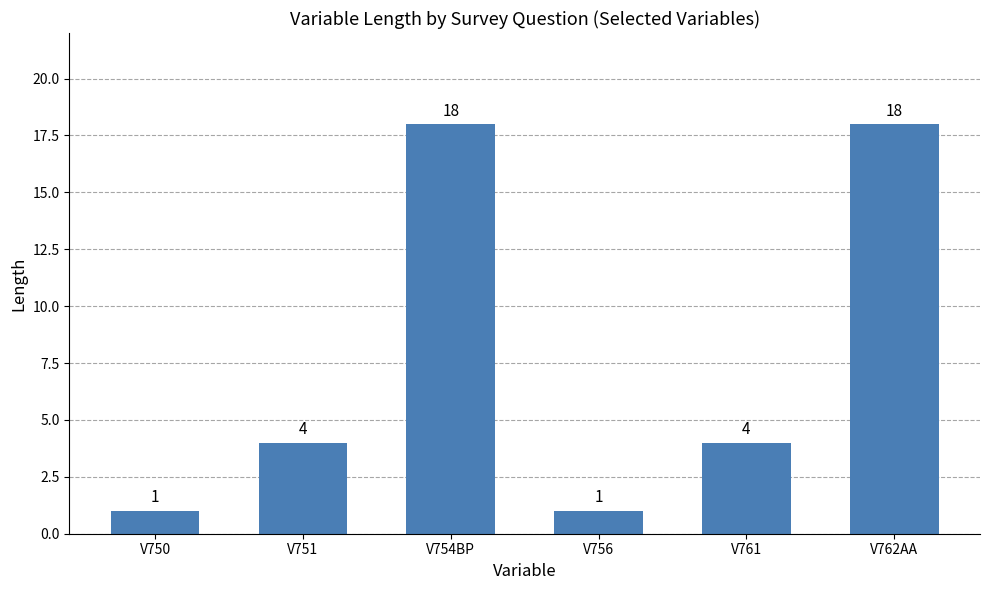

What is the maximum value shown in the chart?

18